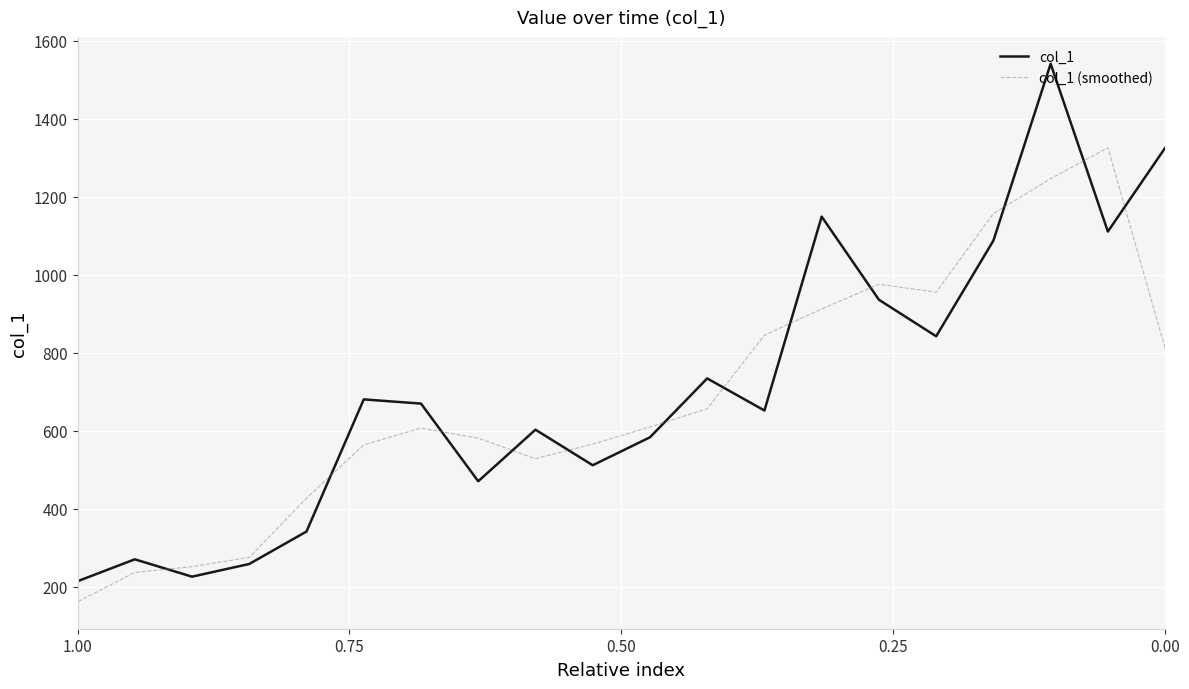

How many intersections are there between col_1 (smoothed) and col_1?

12